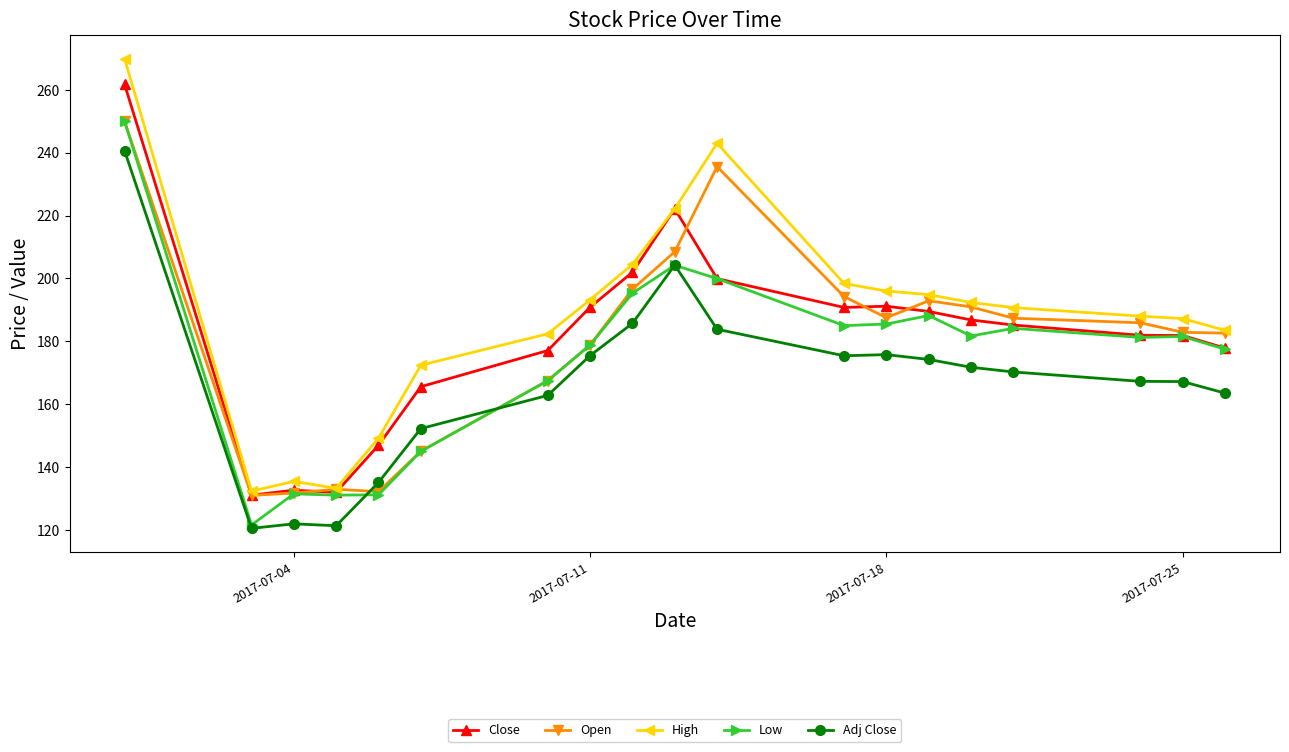

Which series has the largest range (max minus min)?

High